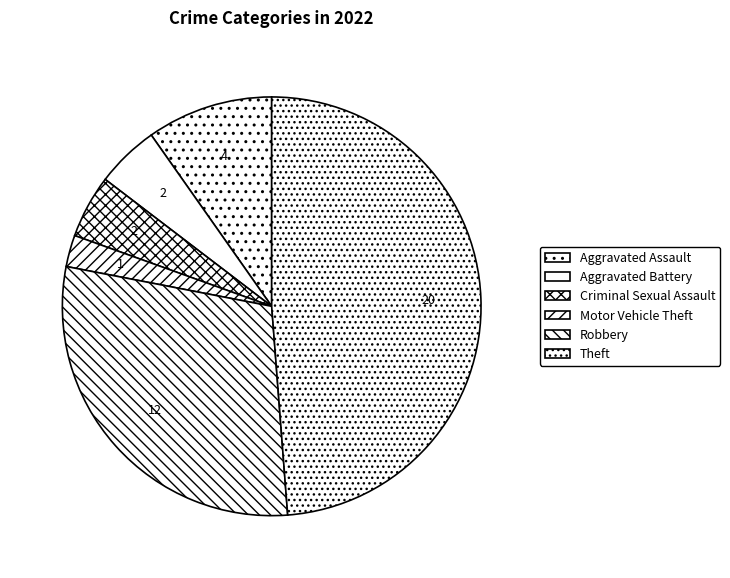

Between Criminal Sexual Assault and Aggravated Battery, which is larger?

Criminal Sexual Assault